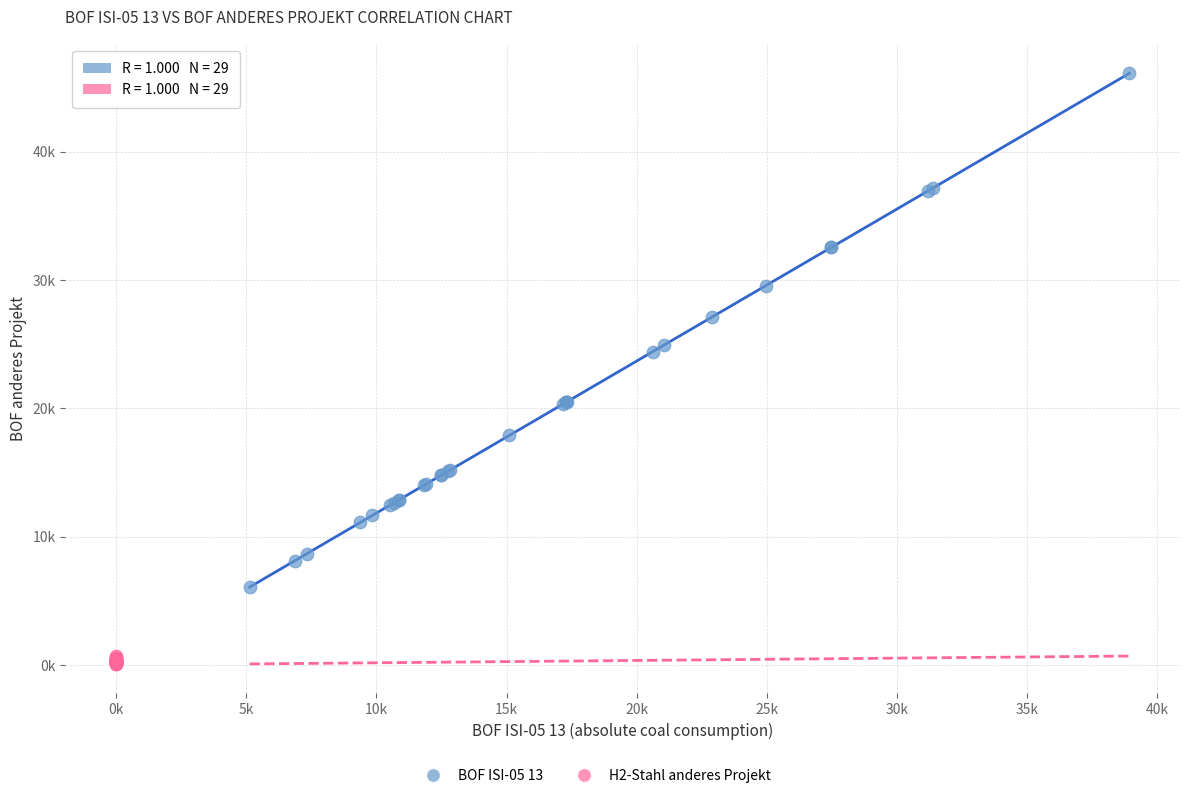

Which series contains the highest Y value?

BOF ISI-05 13